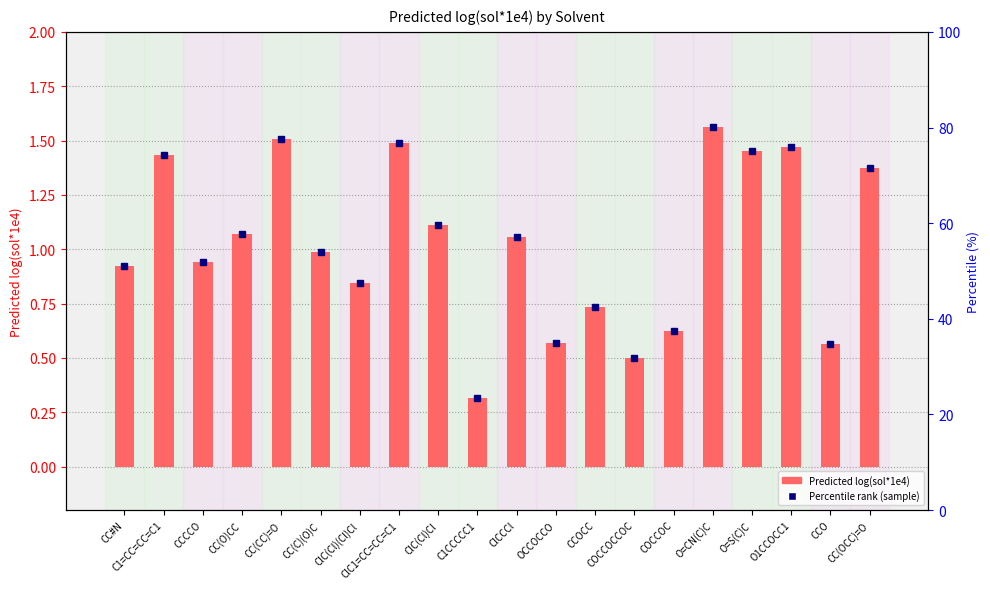

What is the change in value from CC(O)CC to CC(OCC)=O?

+0.3